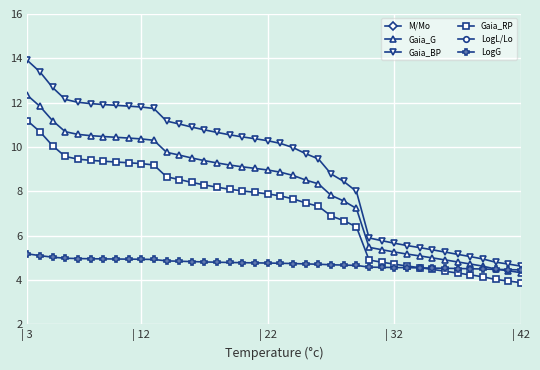

True or false: Gaia_BP and LogL/Lo cross at least once.

False